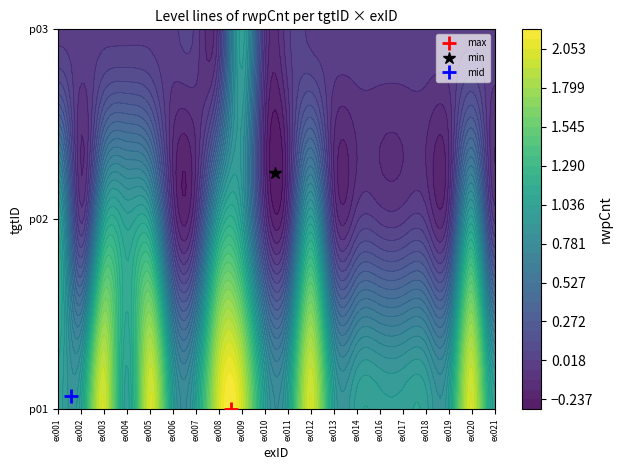

What is the highest value of the p01 series?

2